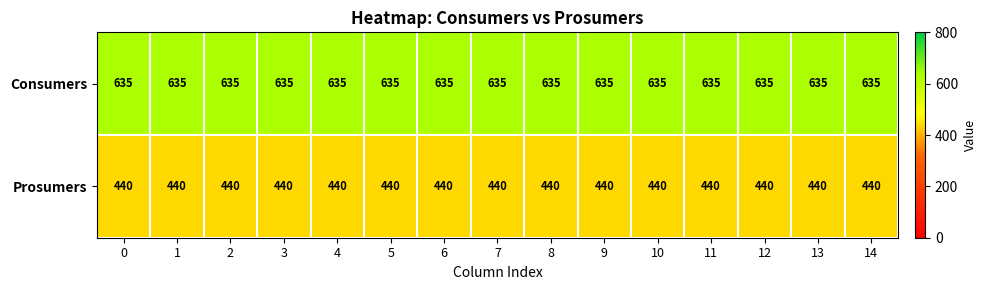

What is the sum of the Consumers values at 6 and 0?

1270